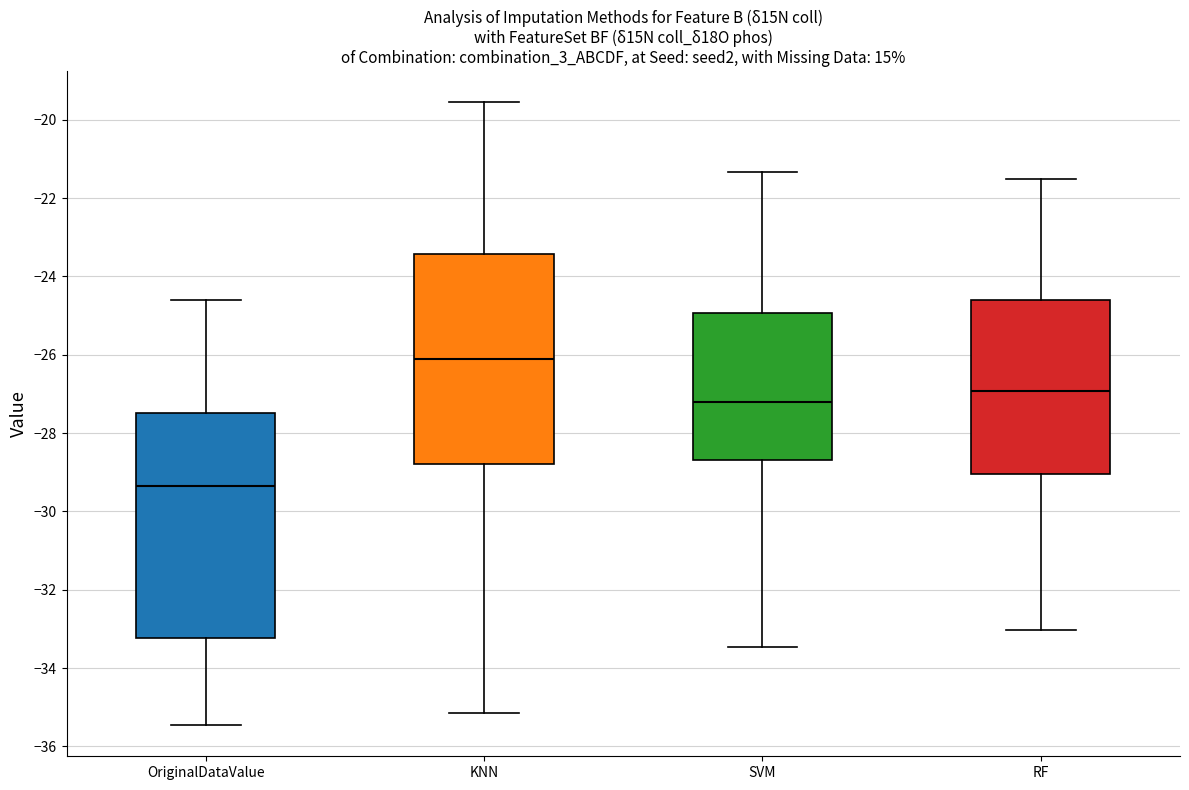

Which box is the tallest, from its lower edge to its upper edge?

OriginalDataValue